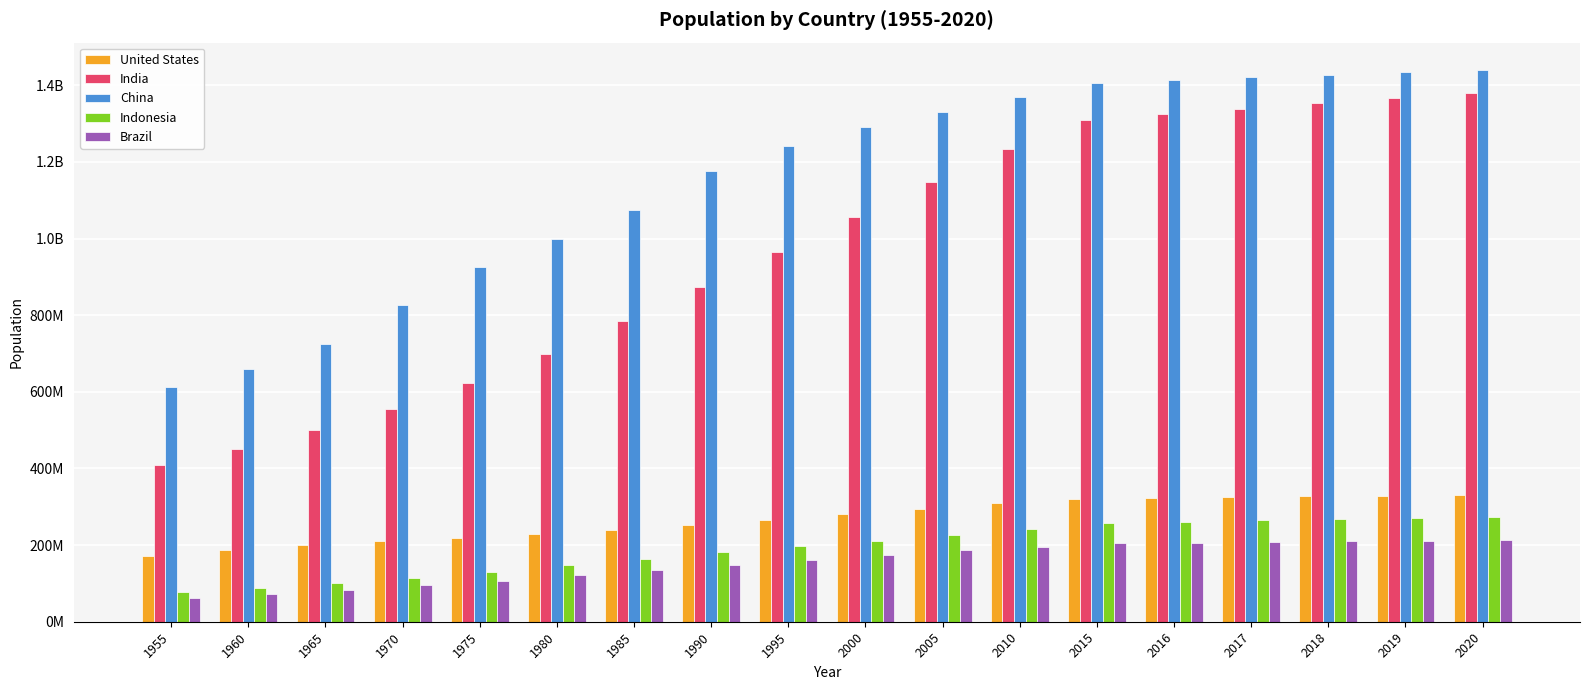

What are all the series names shown in the legend?

United States, India, China, Indonesia, Brazil